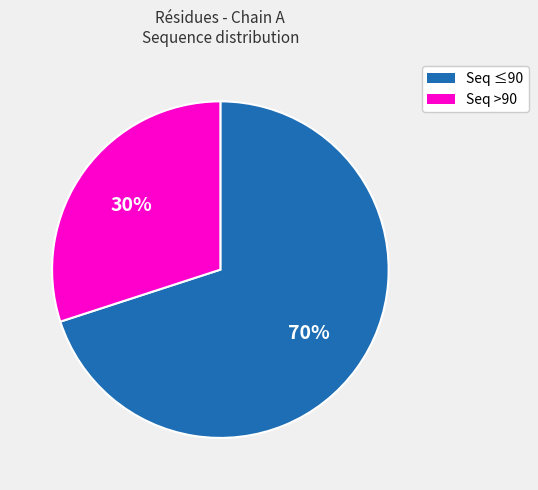

To the nearest percent, what is the average slice percentage?

50%